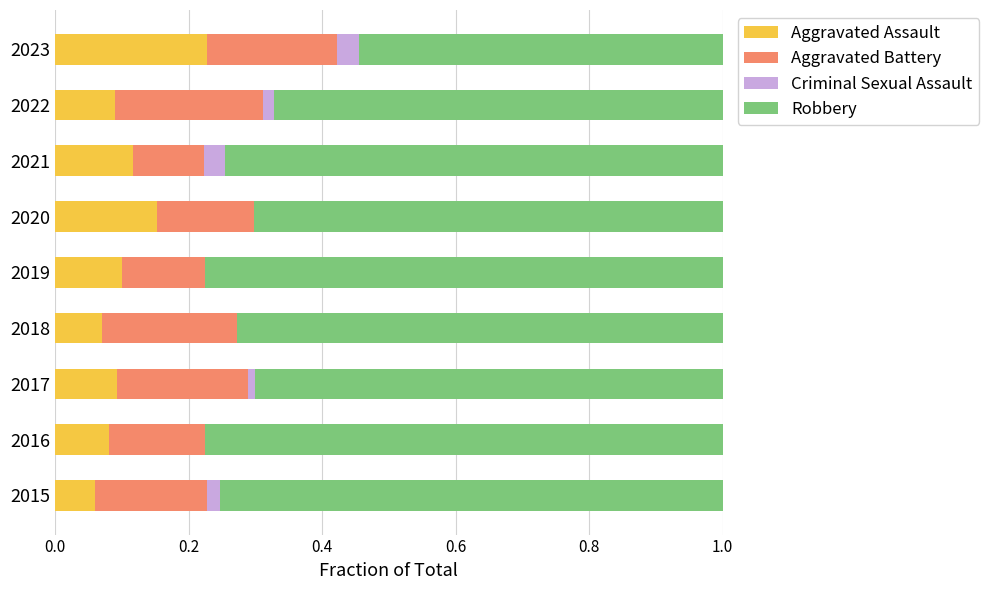

What is the total value across all series at 2018?

1.0